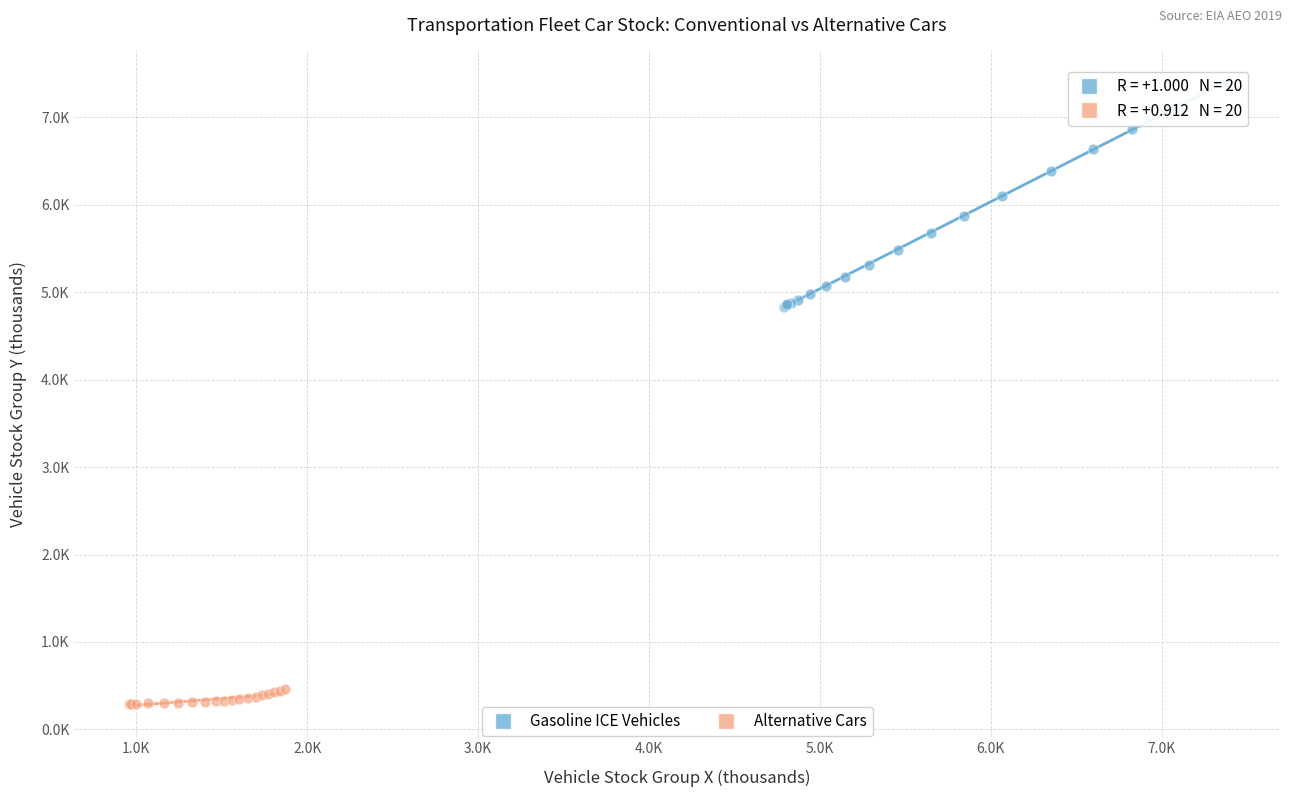

Which series reaches the minimum Y coordinate?

Alternative Cars